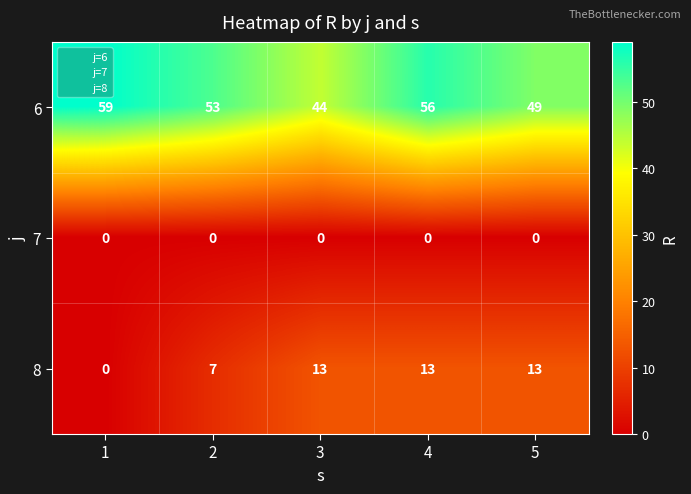

At how many categories does at least one series exceed 17?

5